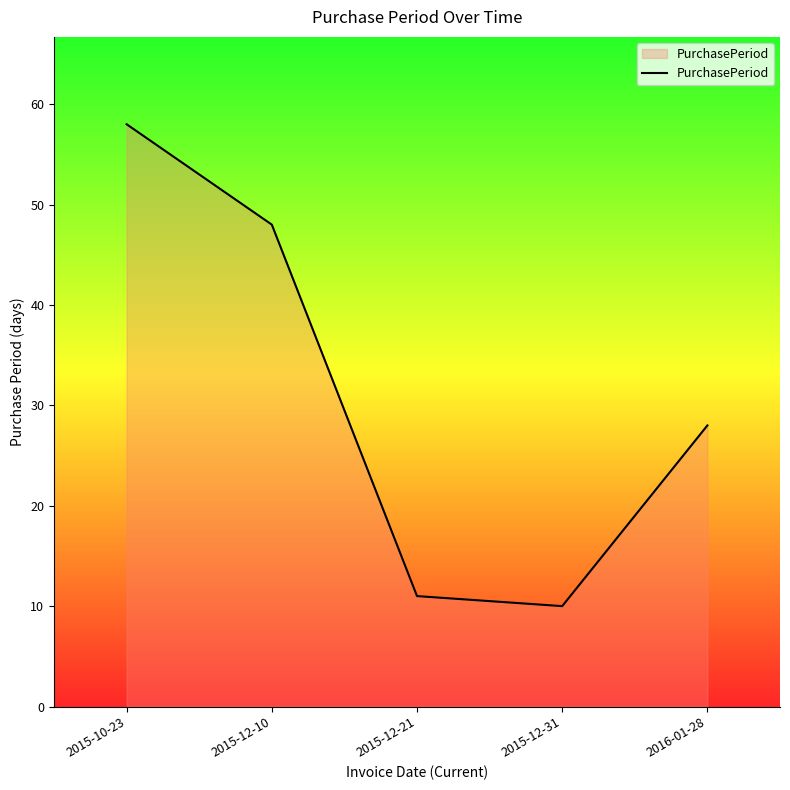

What position from the right is 2015-12-31?

2